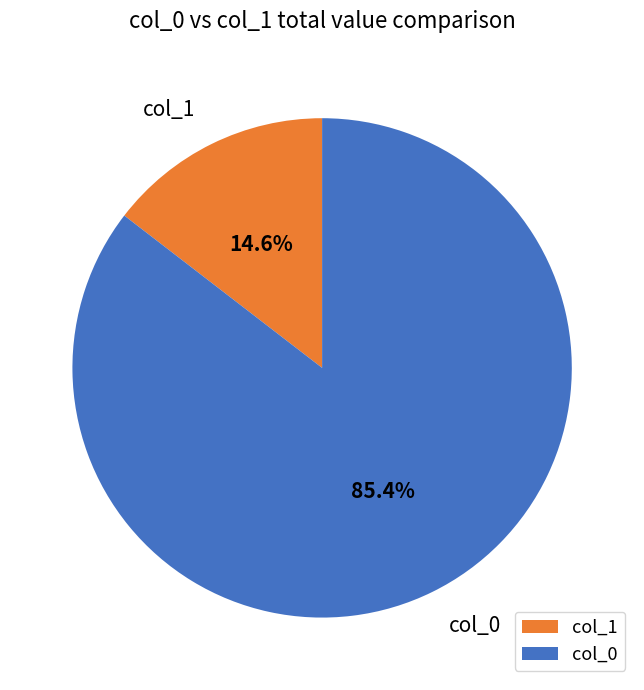

Which category has the smallest portion of the pie?

col_1